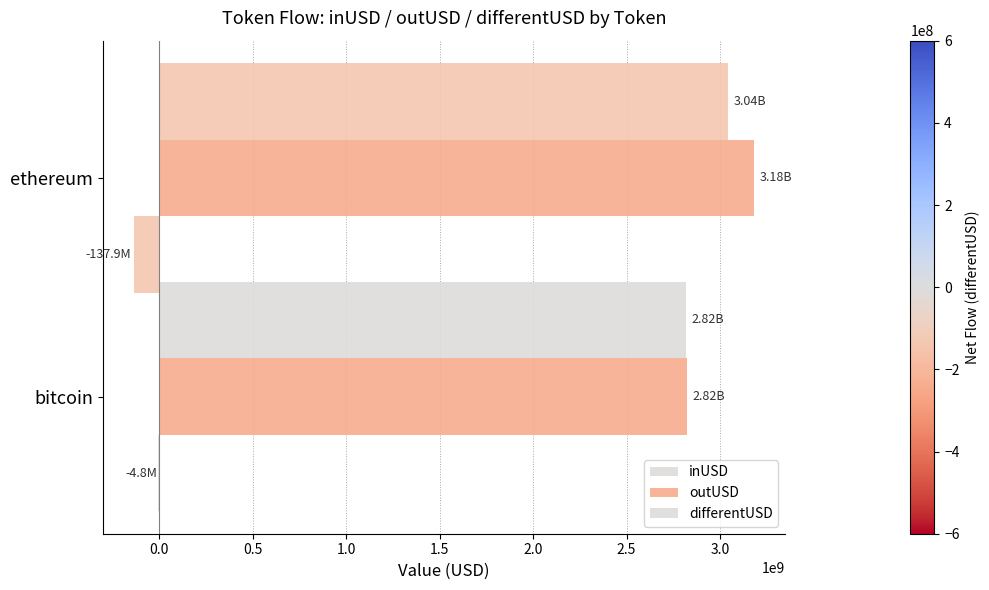

How many categories are shown in the chart?

2